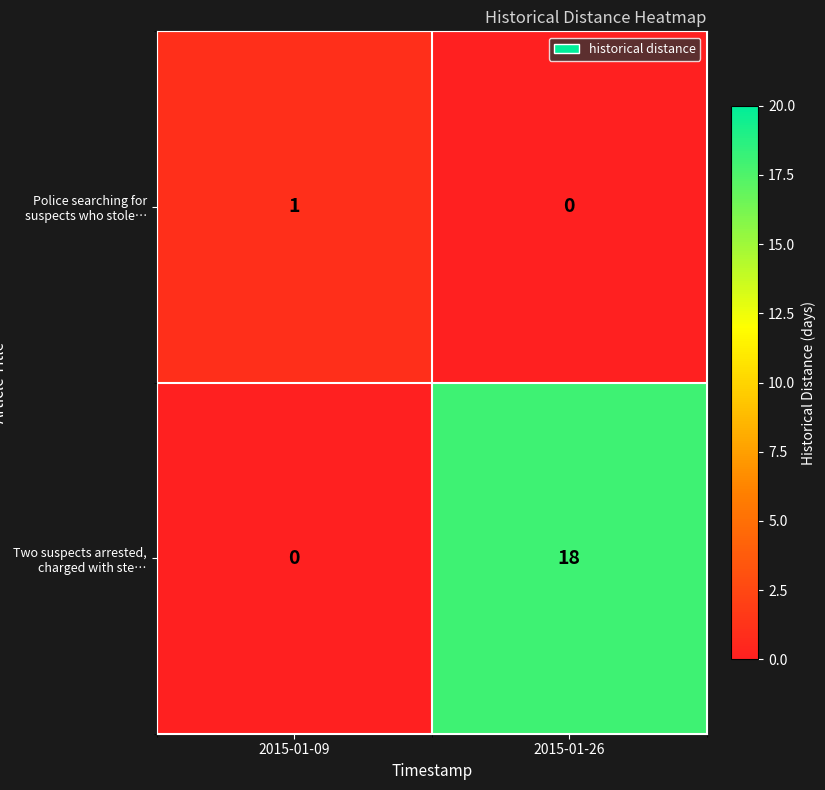

Reading right to left, what are all the values shown in this chart?

Police searching for suspects who stole…: 0	1
Two suspects arrested, charged with ste…: 18	0